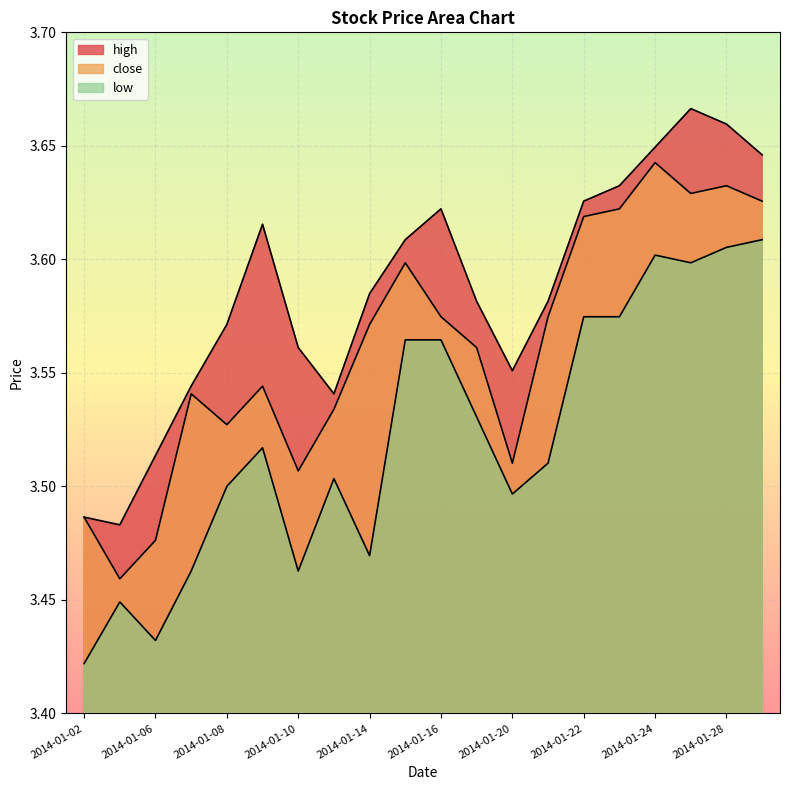

How many lines are shown in the chart?

3